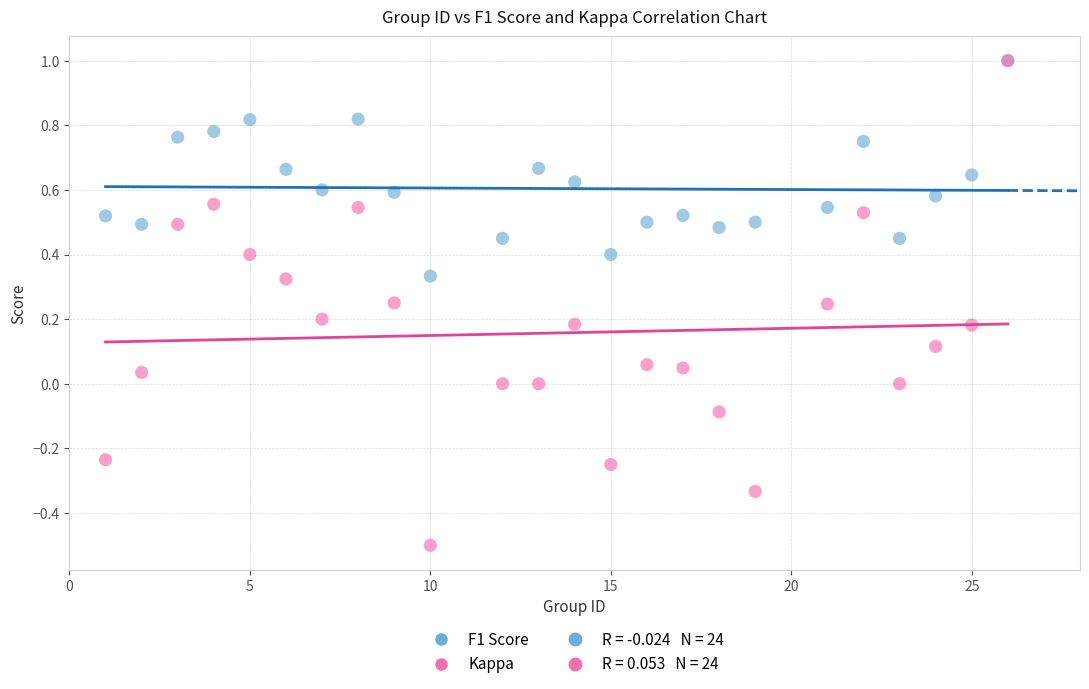

Which series reaches the minimum Y coordinate?

Kappa